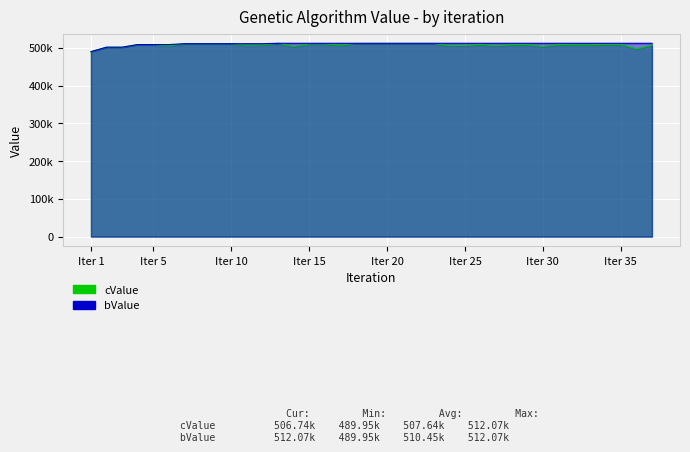

How many data points does each series have?

37